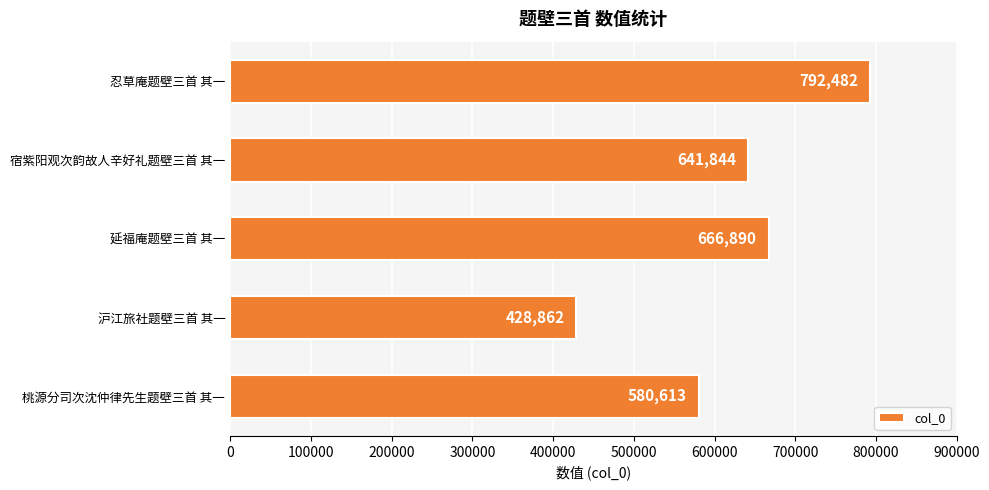

What is the greatest value displayed?

792482